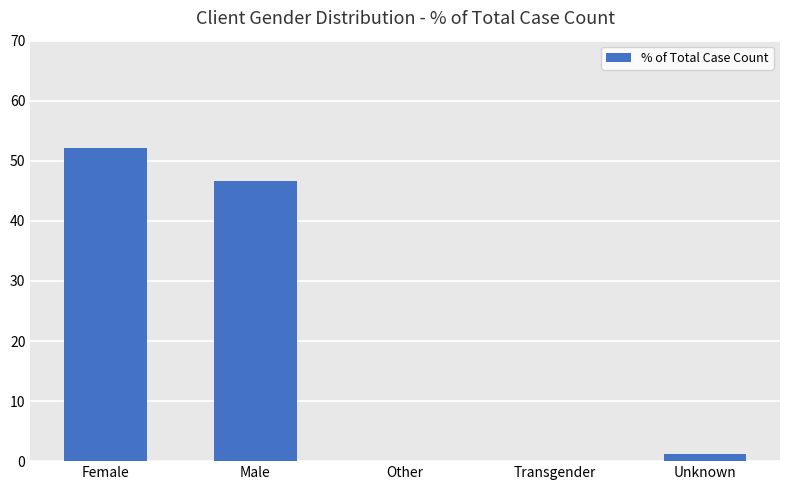

At which label does the data first exceed 1?

Female